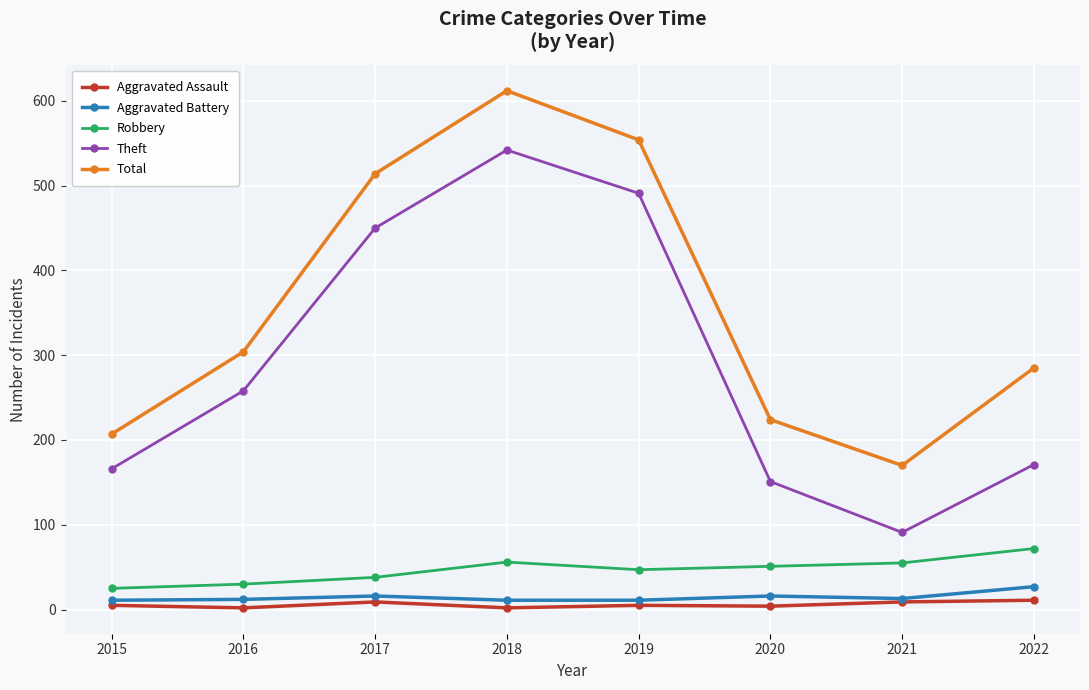

How many lines are shown in the chart?

5